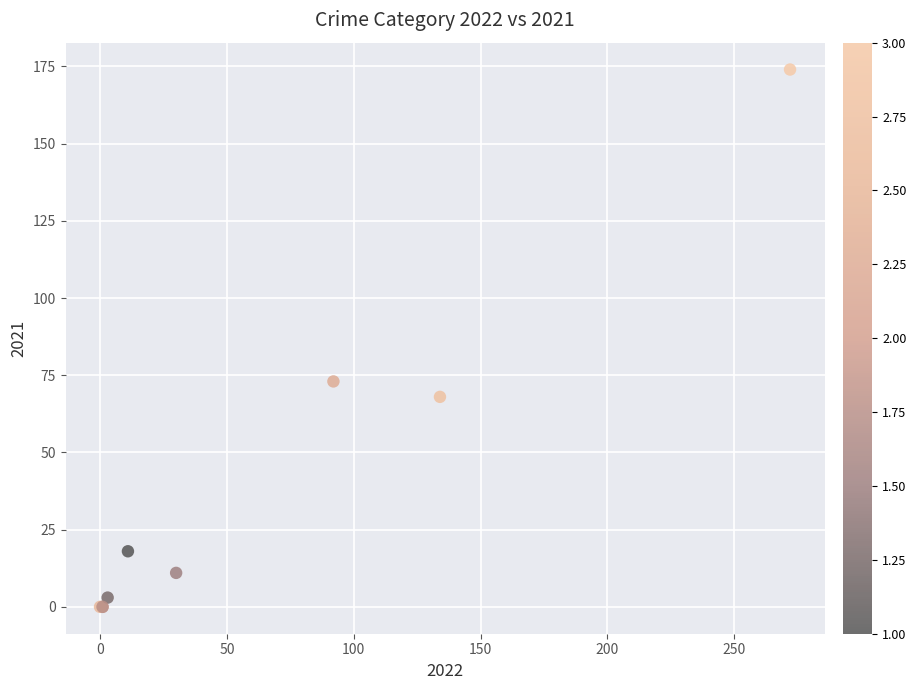

What Y value in the scatter plot is closest to 87?

73